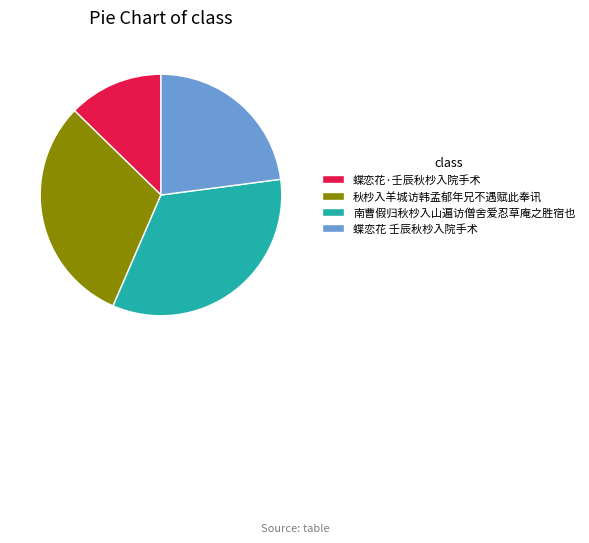

Is it true that 蝶恋花 壬辰秋杪入院手术 is 23% of the pie?

True